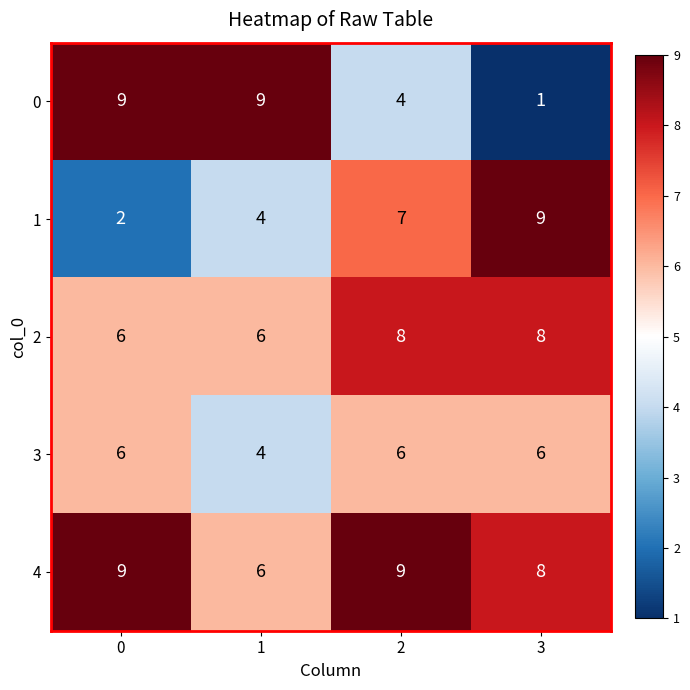

Reading left to right, extract all data points from this chart.

0: 0=9	1=9	2=4	3=1
1: 0=2	1=4	2=7	3=9
2: 0=6	1=6	2=8	3=8
3: 0=6	1=4	2=6	3=6
4: 0=9	1=6	2=9	3=8